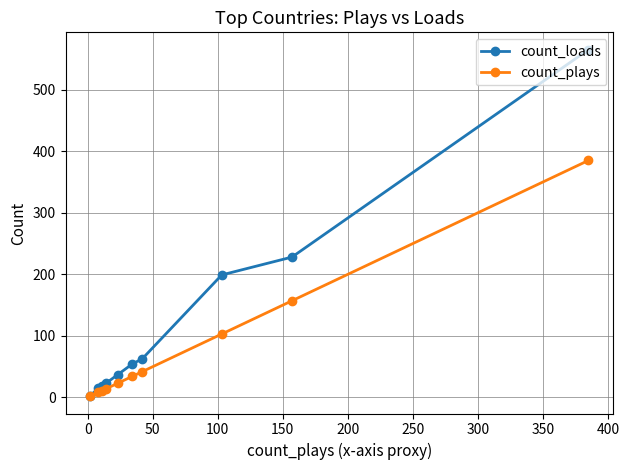

Reading right to left, transcribe all the data shown in this chart.

count_loads: 565	228	199	63	54	37	23	18	15	3
count_plays: 385	157	103	42	34	23	14	11	8	2